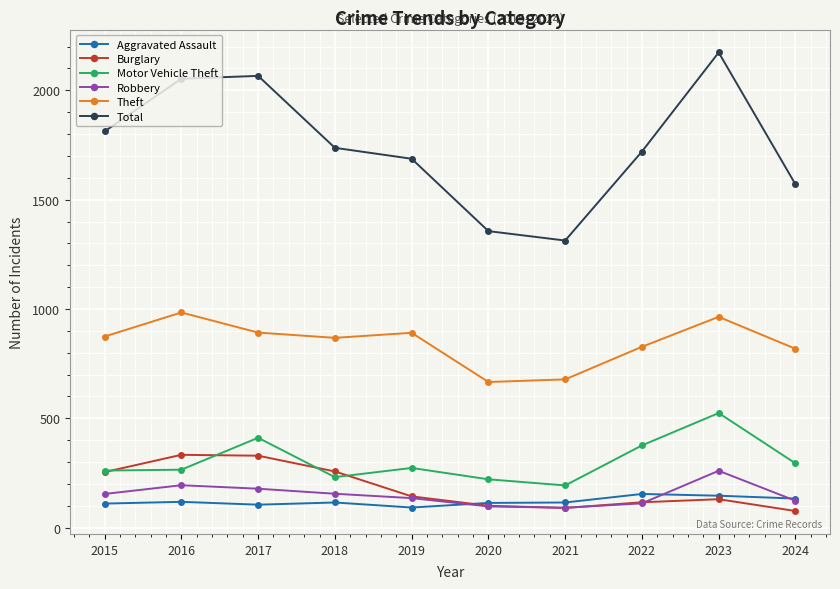

What is the spread (max minus min) of values at 2016?

1935